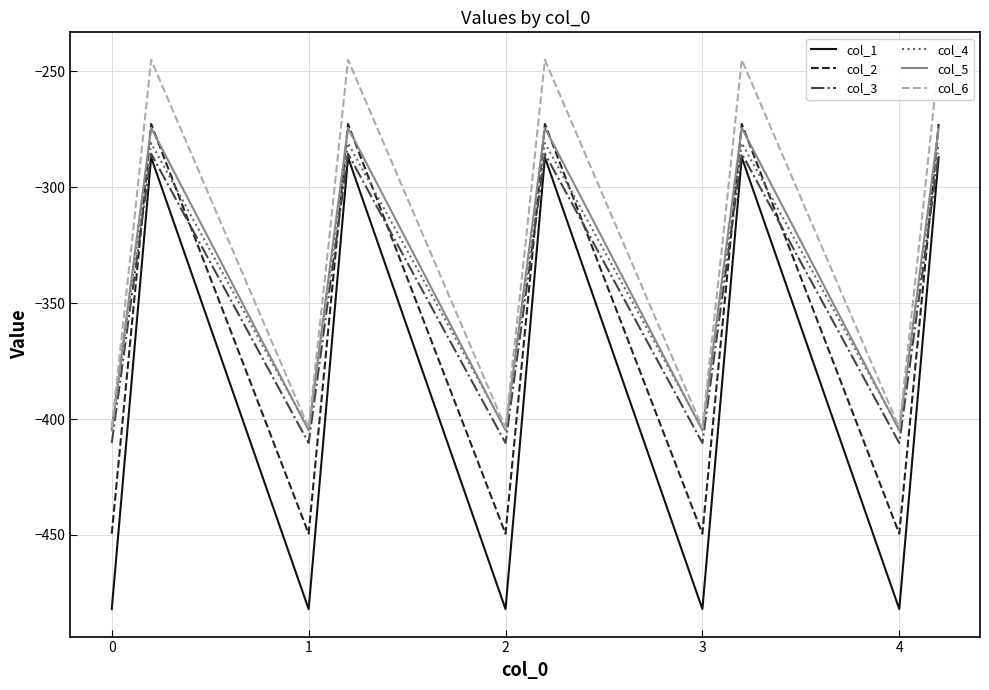

Does the chart have visible grid lines?

Yes